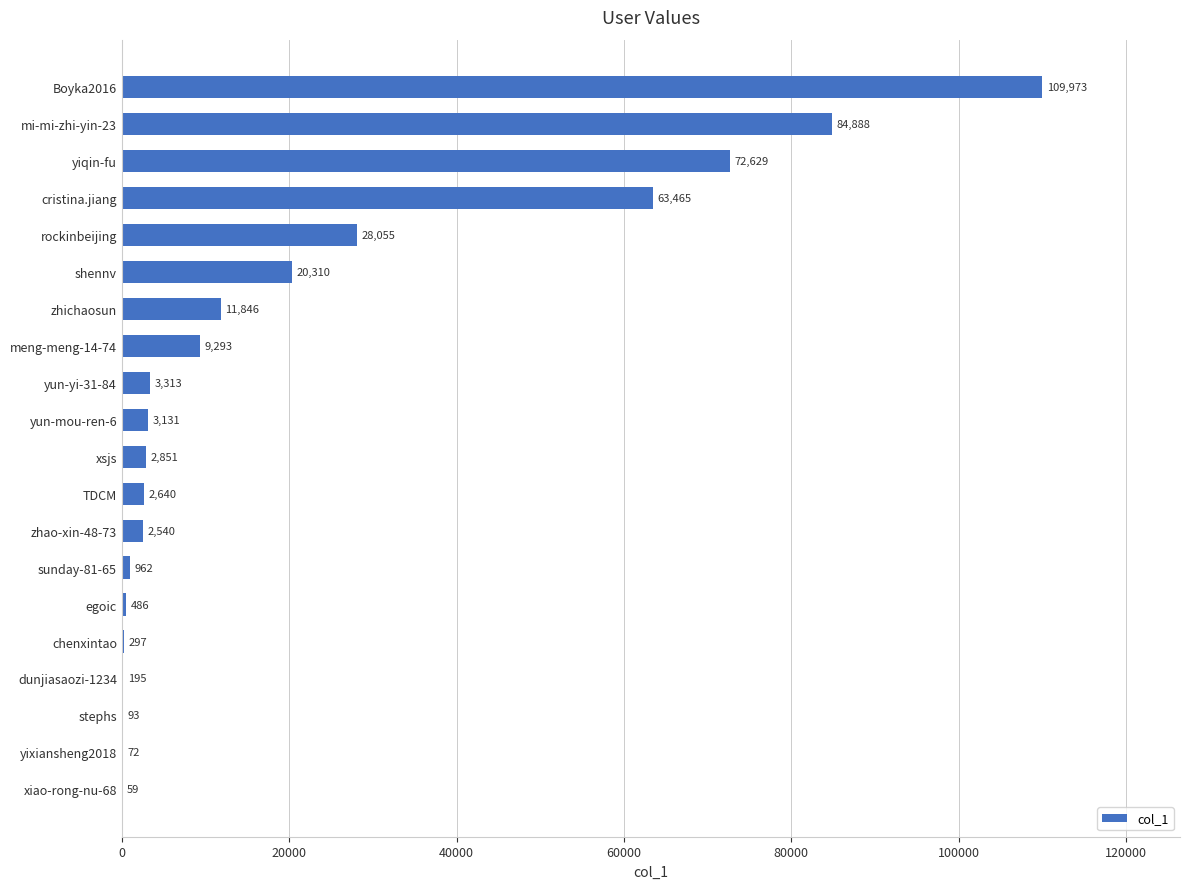

What is the greatest value displayed?

109973